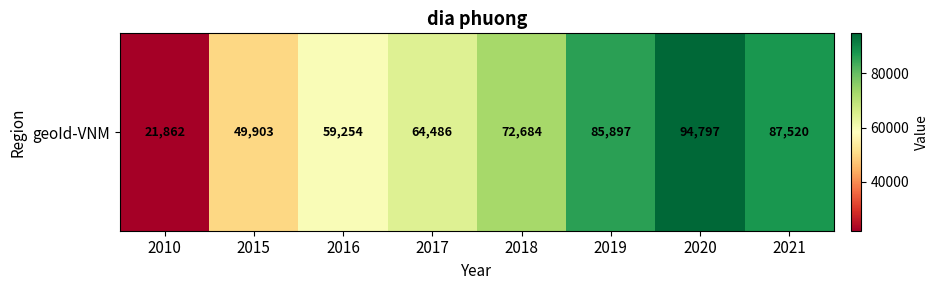

Approximately how many times larger is the value at 2015 compared to 2010?

2.3